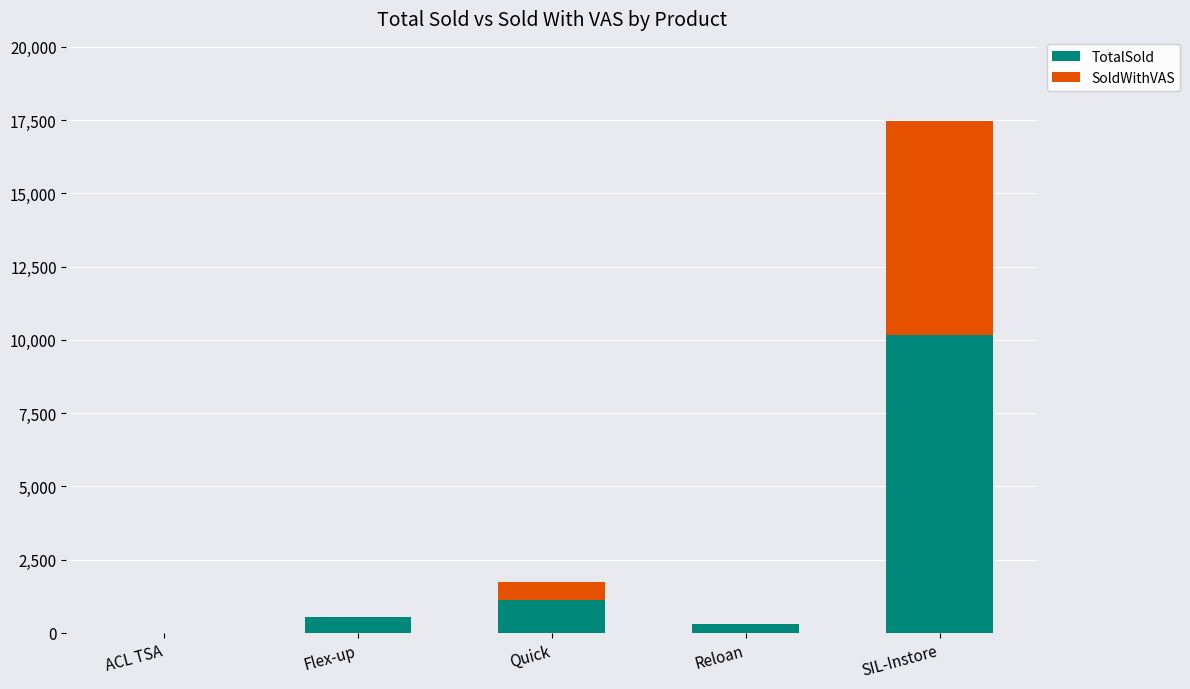

What is the total value across all series at SIL-Instore?

17462